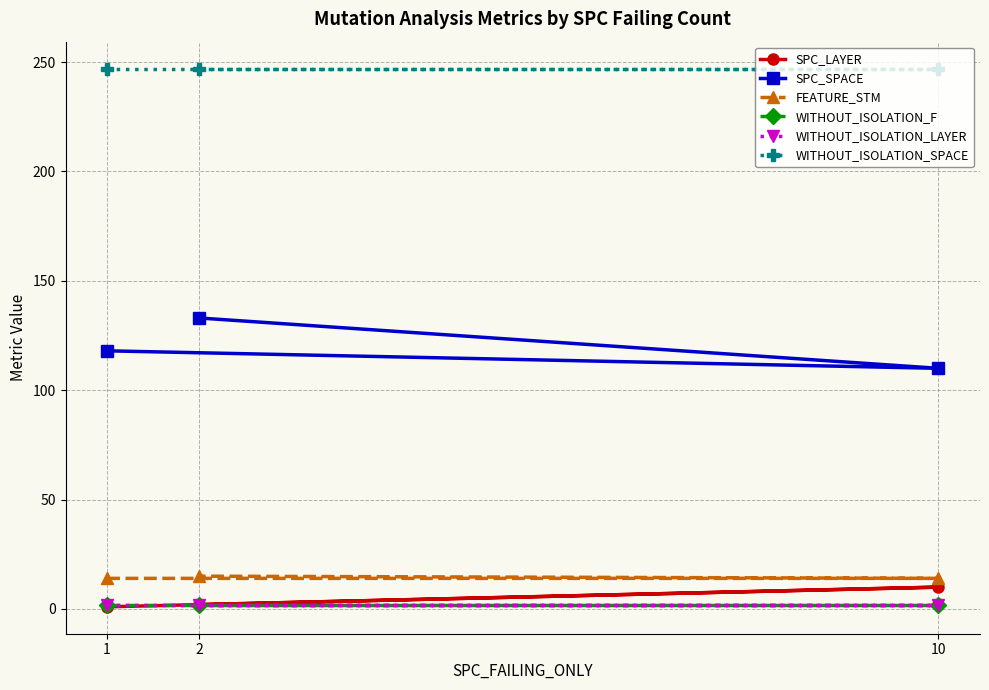

Count the number of categories in the chart.

3